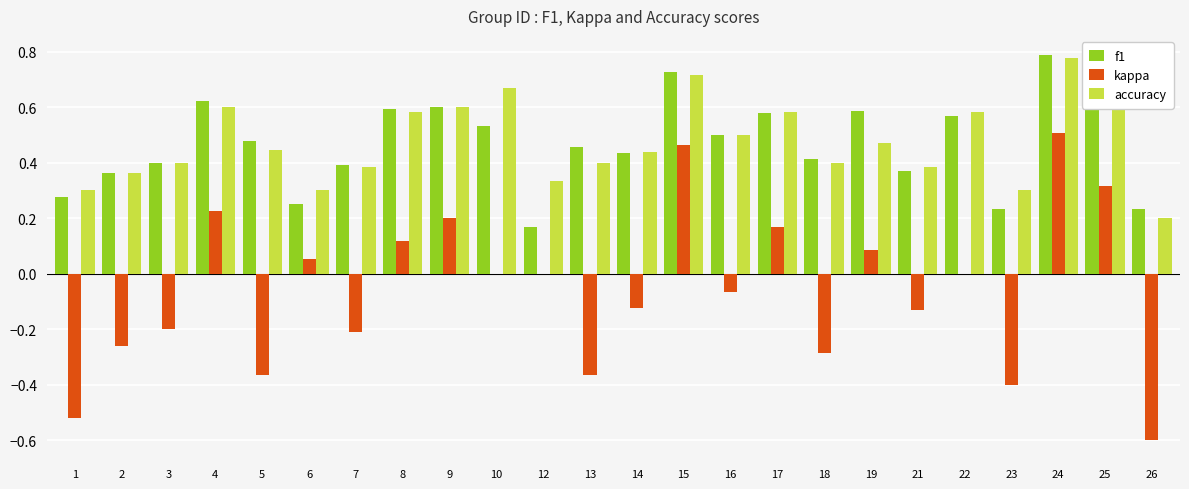

Which series has the widest spread of values?

kappa